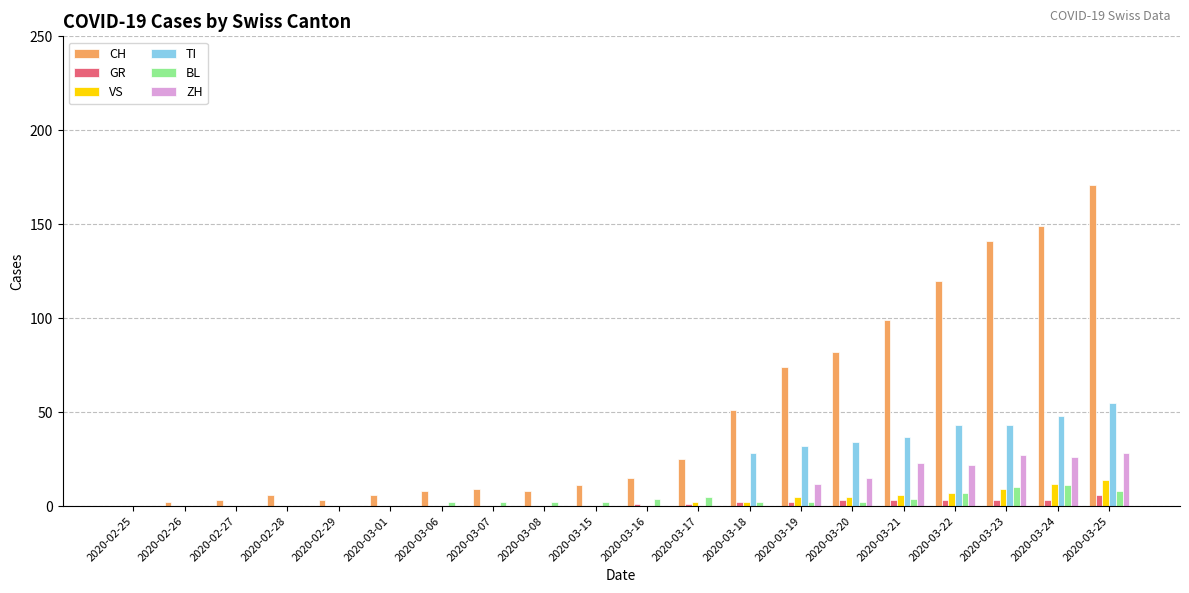

Is it true that ZH equals 0 at 2020-03-16?

True